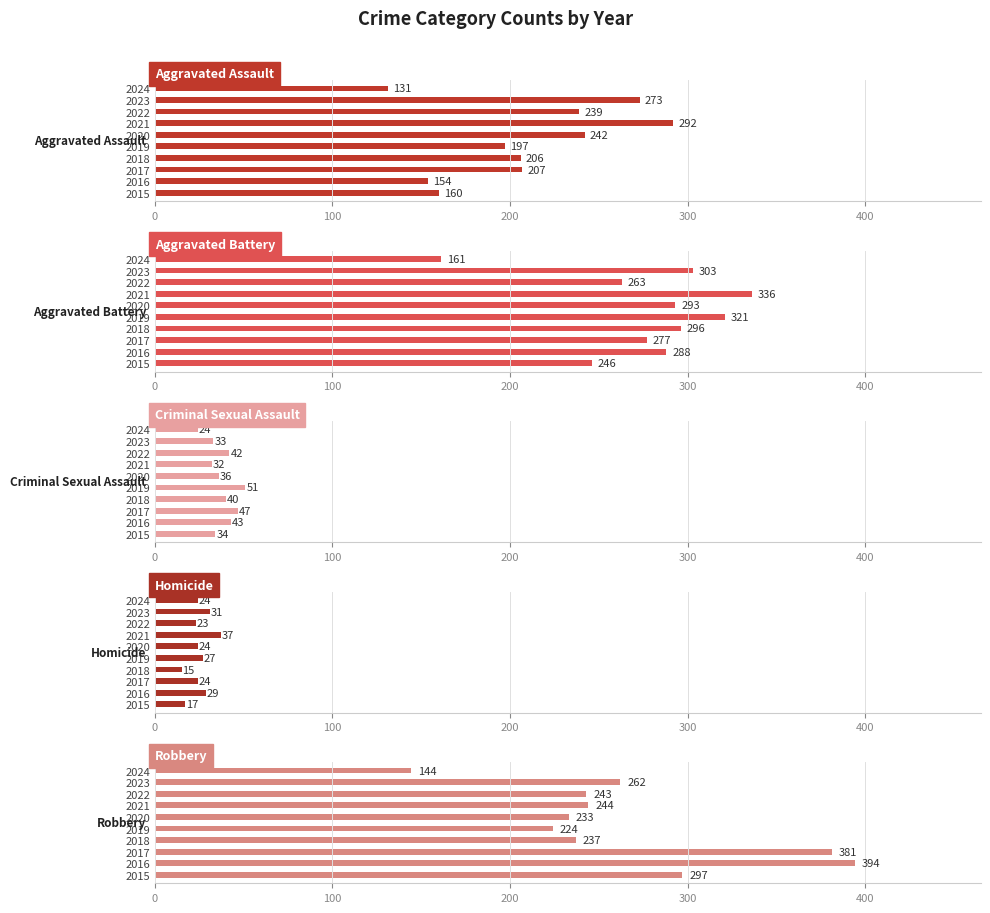

Is it true that Homicide equals 18 at 2019?

False